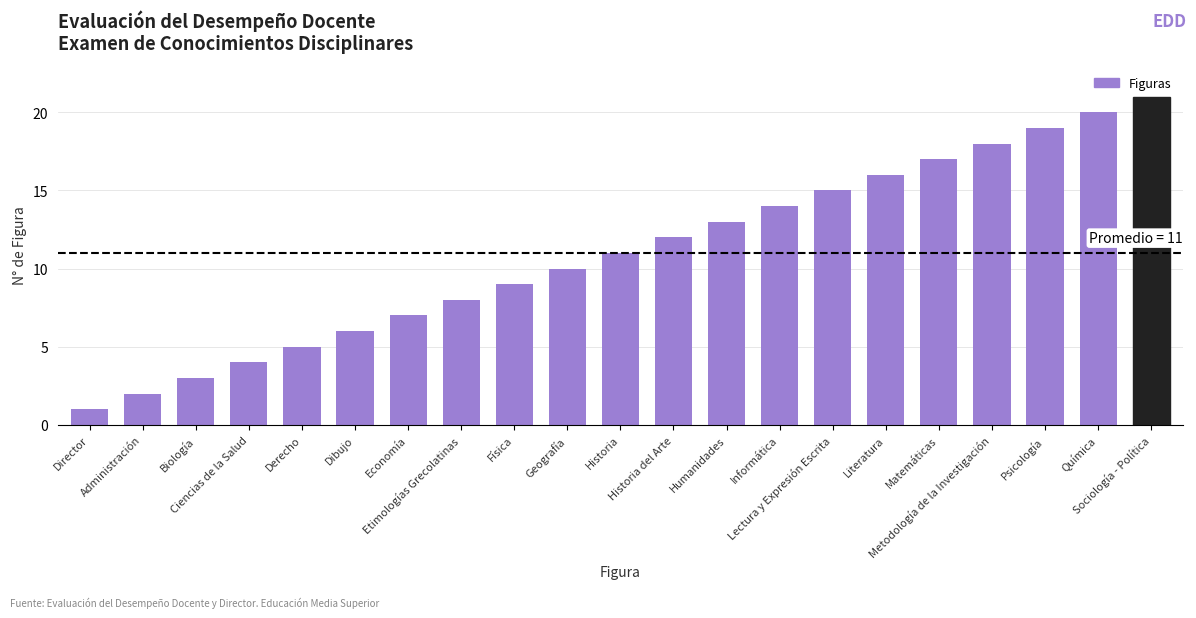

Count the number of categories in the chart.

21